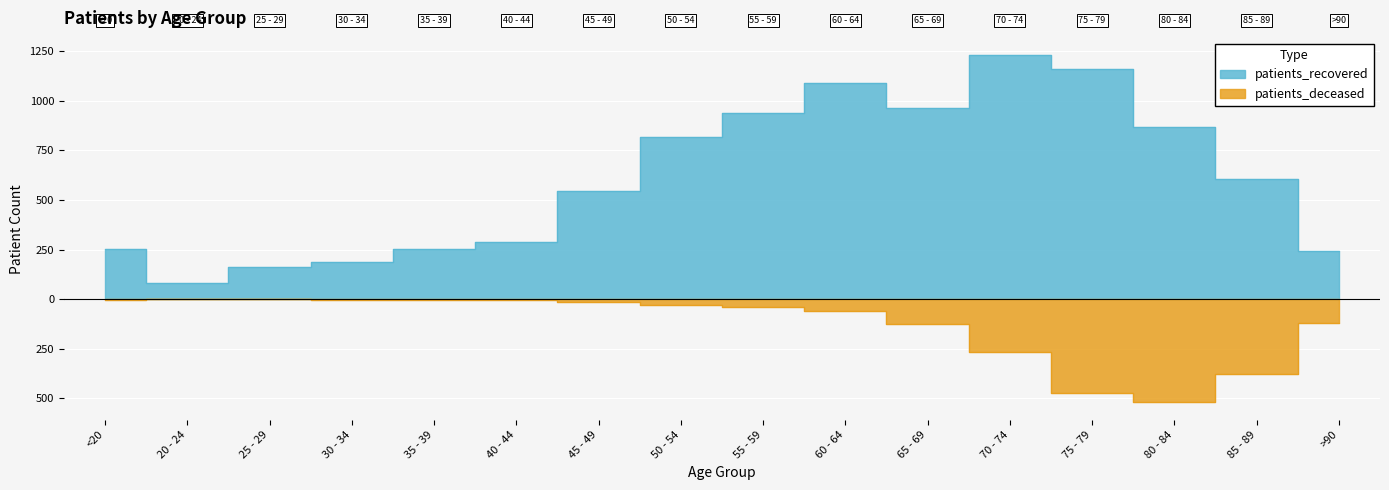

At which label does patients_recovered first exceed 605?

50 - 54